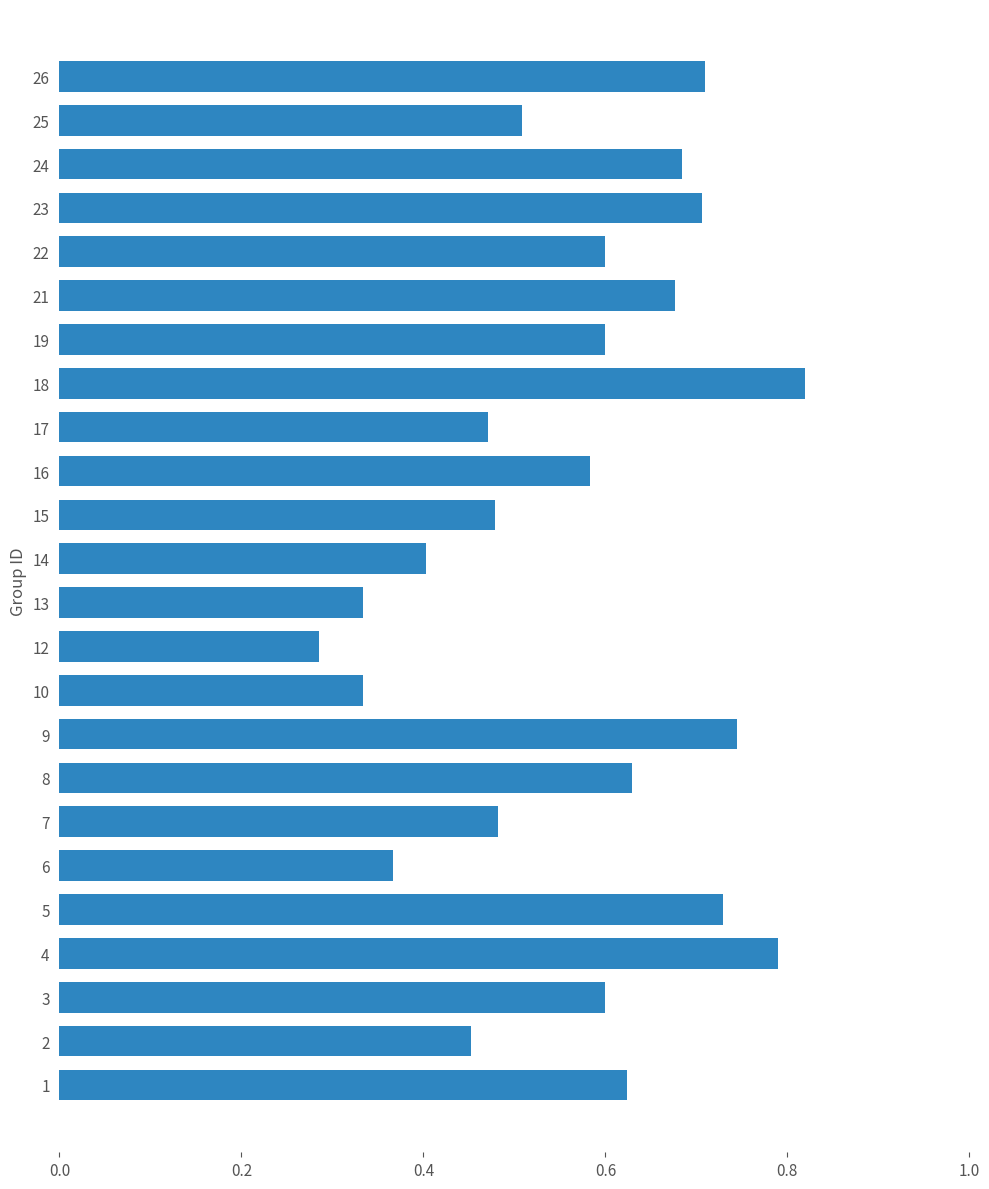

Which category has the lowest value across all series?

12